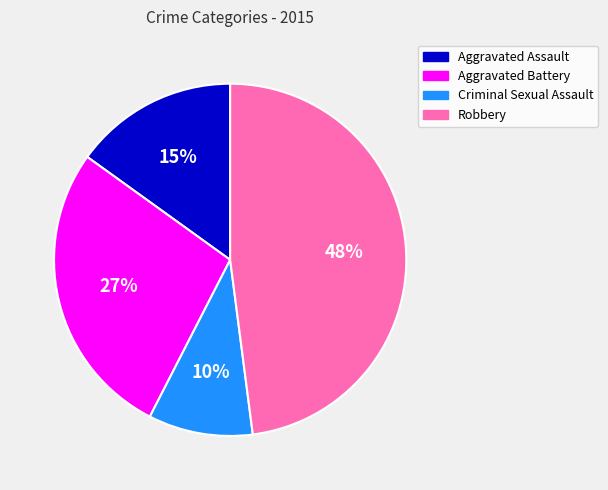

To the nearest percent, what is the difference between the Criminal Sexual Assault and Robbery slice percentages?

38%